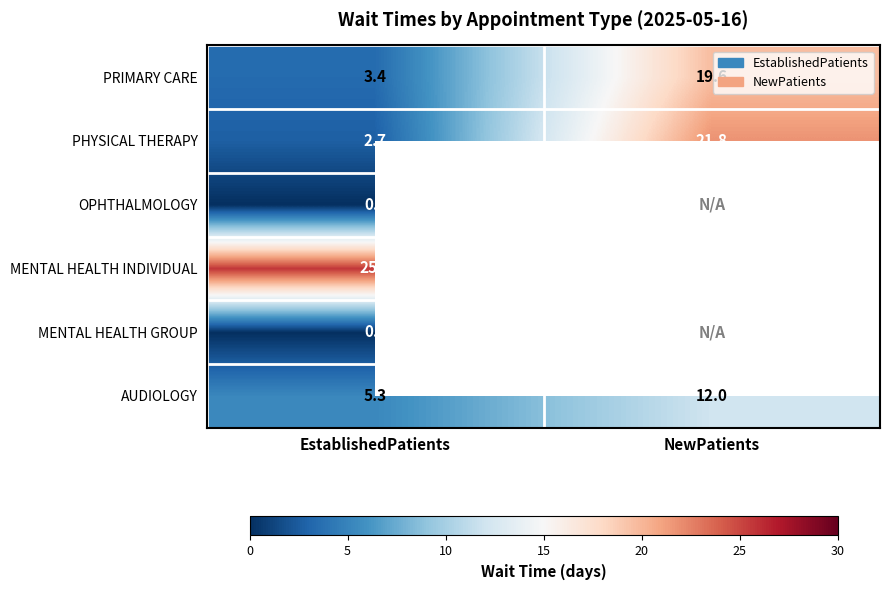

At how many categories does at least one series exceed 18?

2